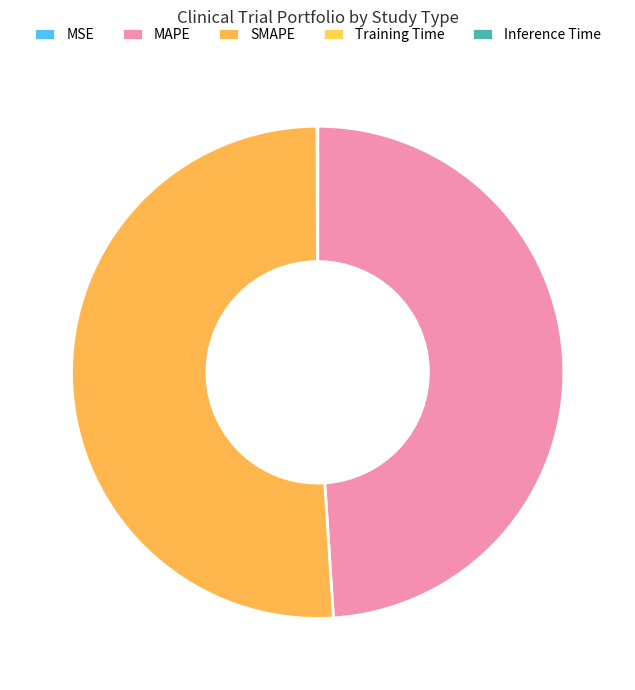

Is it true that MAPE is 49% of the pie?

True